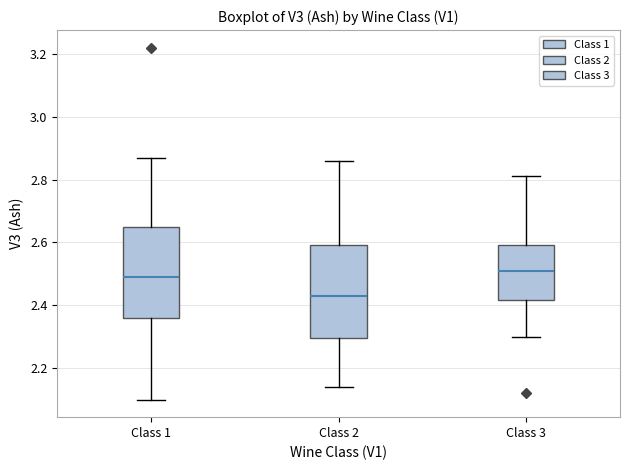

Reading left to right, transcribe this box plot: for each box, give where its median line is, the range the box spans, and where its two whiskers end, as read against the y-axis. The values are not printed on the chart, so give them approximately, as read against the axis.

Class 1: median 2.50, box 2.36 to 2.66, whiskers 2.10 to 2.88
Class 2: median 2.44, box 2.30 to 2.60, whiskers 2.14 to 2.86
Class 3: median 2.52, box 2.42 to 2.60, whiskers 2.30 to 2.82